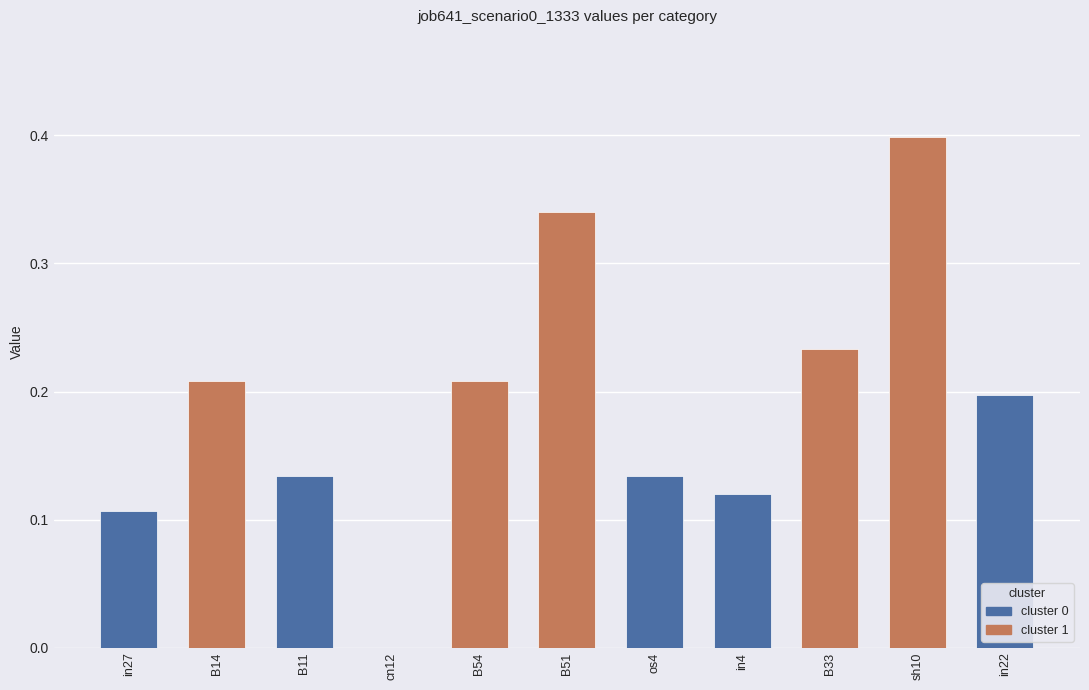

List the labels in order of value, smallest first.

cn12, in27, in4, B11, os4, in22, B14, B54, B33, B51, sh10